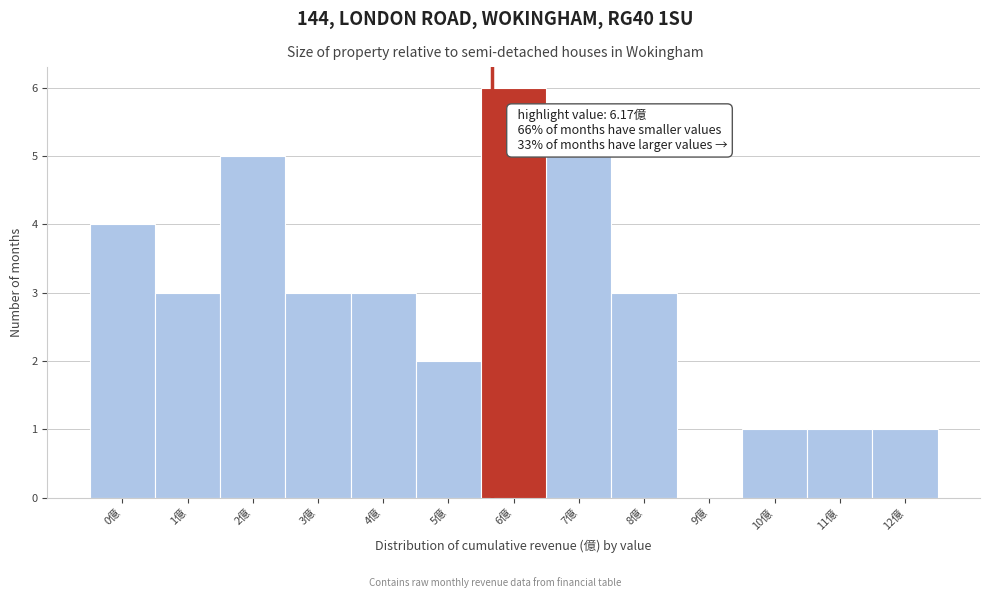

Reading left to right, extract all data points from this chart.

0億=4	1億=3	2億=5	3億=3	4億=3	5億=2	6億=6	7億=5	8億=3	9億=0	10億=1	11億=1	12億=1